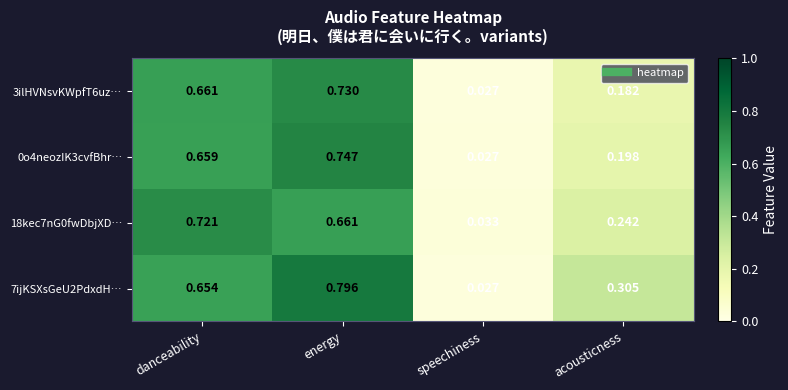

At which label is 3ilHVNsvKWpfT6uz… closest to 0?

speechiness